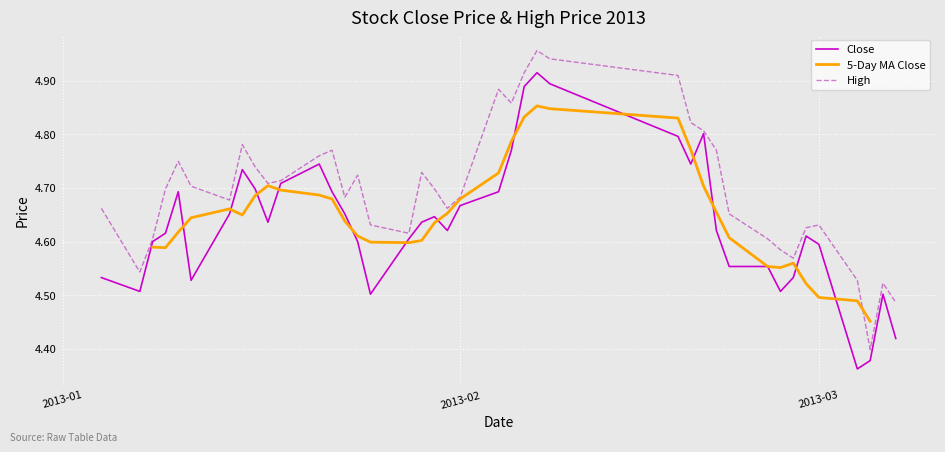

Which series has the largest range (max minus min)?

High